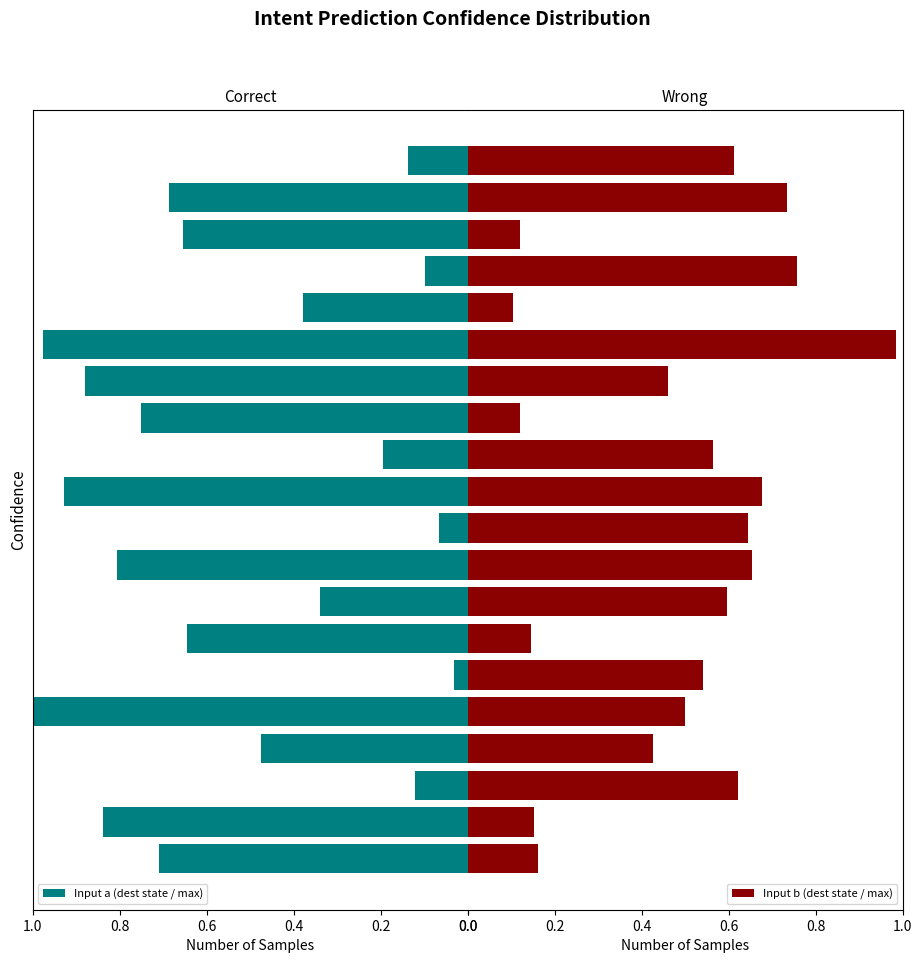

What is the difference between the highest and lowest values at 0.71?

0.5